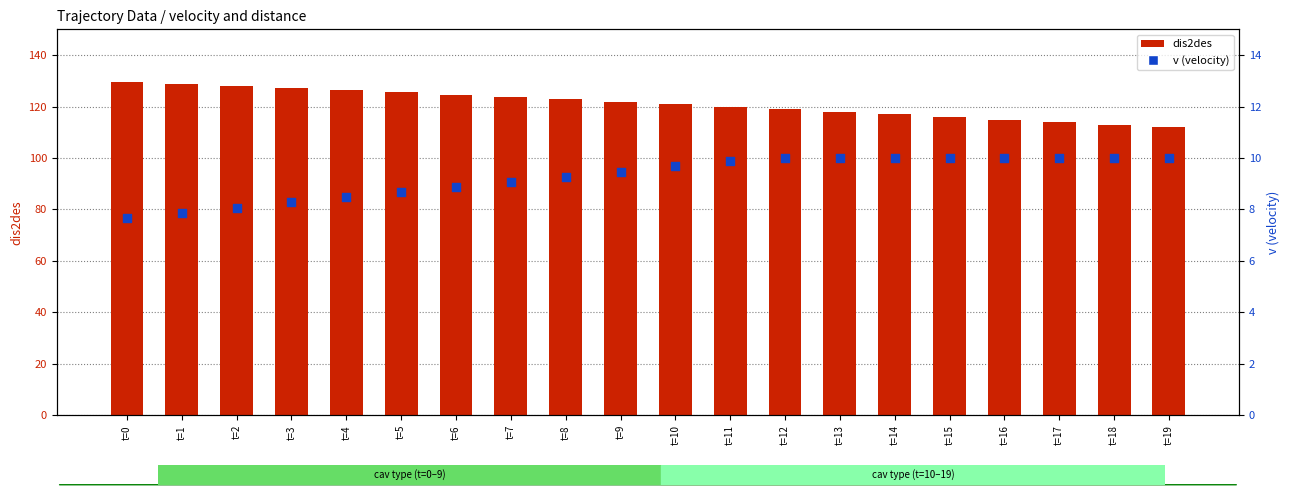

Which series reaches the maximum Y coordinate?

dis2des